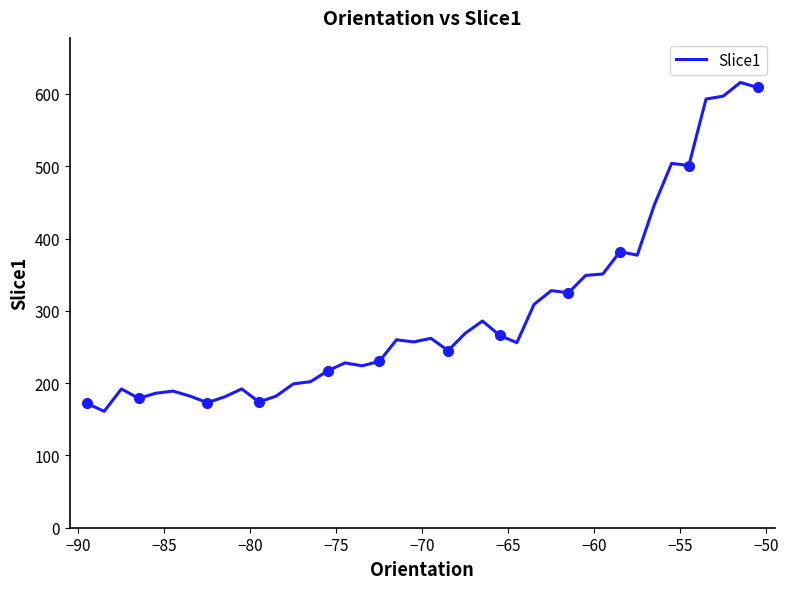

Reading left to right, extract all data points from this chart.

172	161	192	179	186	189	182	173	181	192	174	182	199	202	217	228	224	230	260	257	262	245	269	286	266	256	309	328	325	349	351	382	377	447	504	501	593	597	616	609